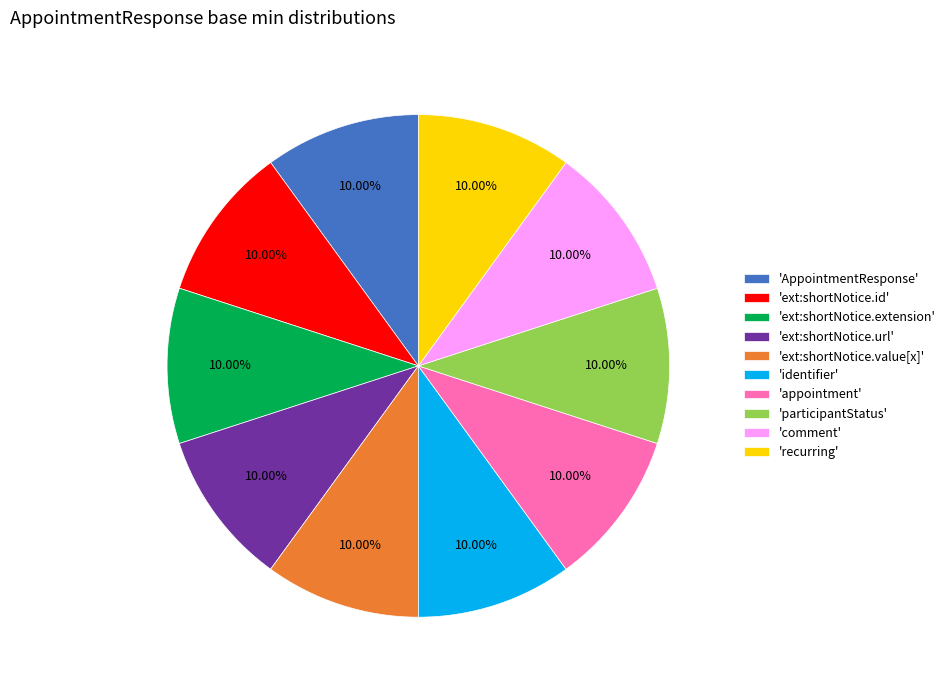

How many slices are in this pie chart?

10